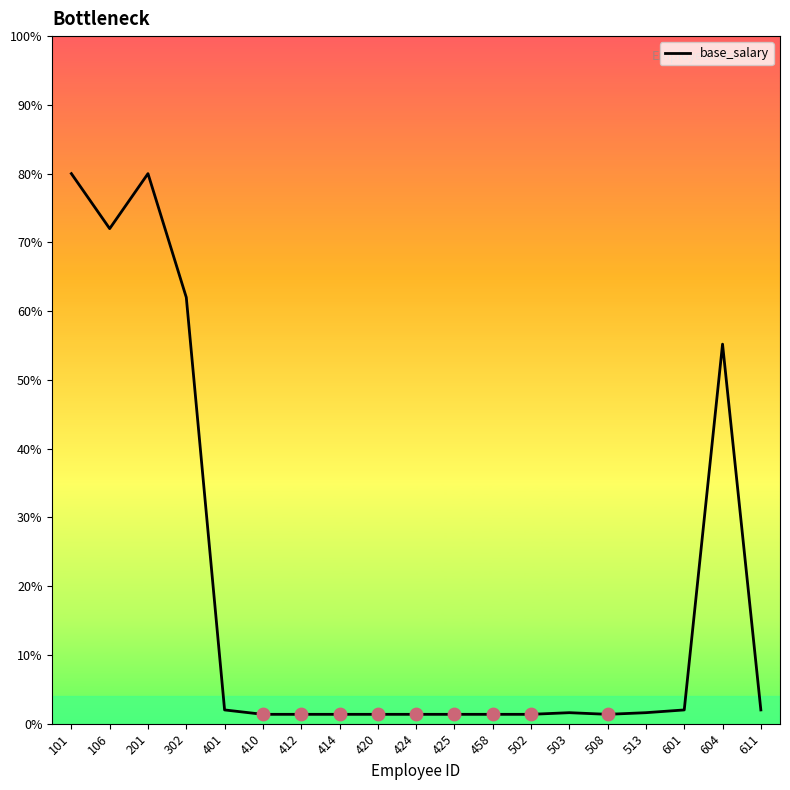

Approximately how many times larger is the value at 201 compared to 503?

50.0